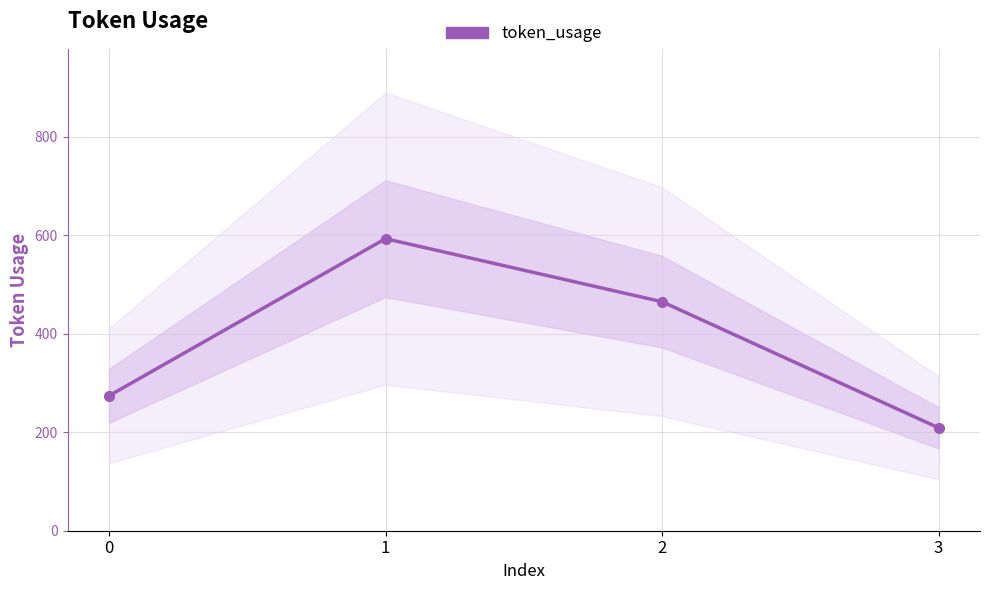

What is the minimum value shown in the chart?

209